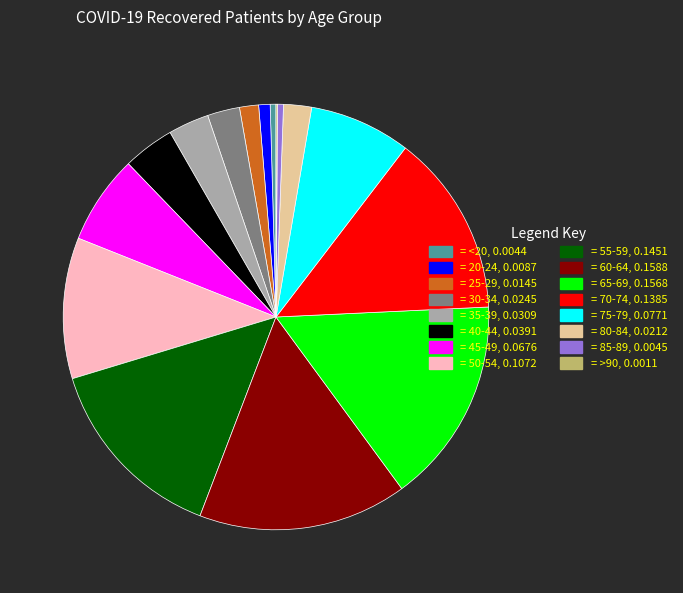

Combined, do = 70-74, 0.1385 and = 35-39, 0.0309 account for over 50%?

No